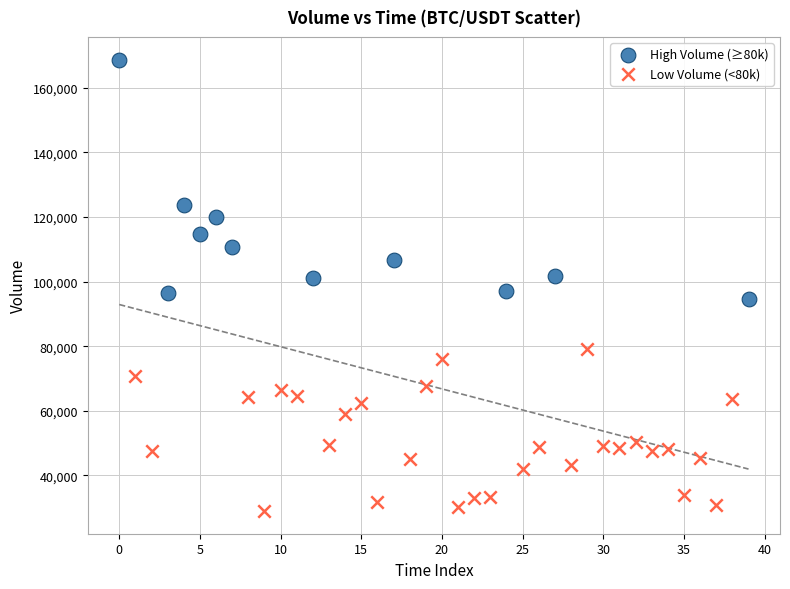

Which series contains the lowest Y value?

Low Volume (<80k)